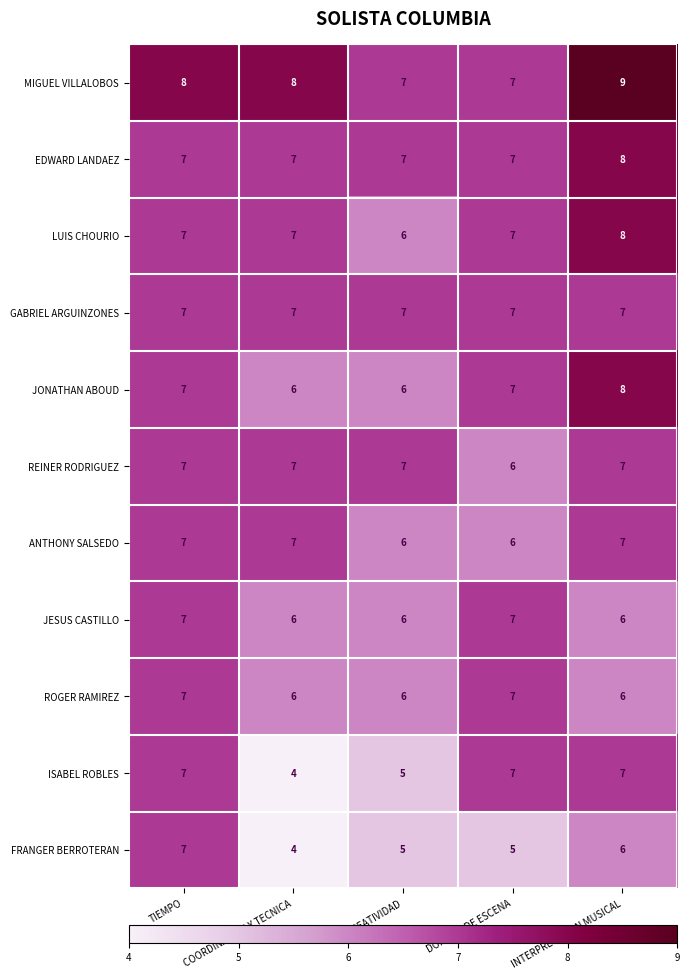

How many data points in REINER RODRIGUEZ are less than 7?

1